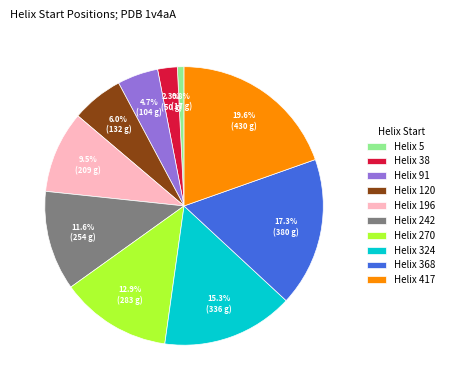

To the nearest percent, what is the difference between the largest and smallest slice percentages?

19%